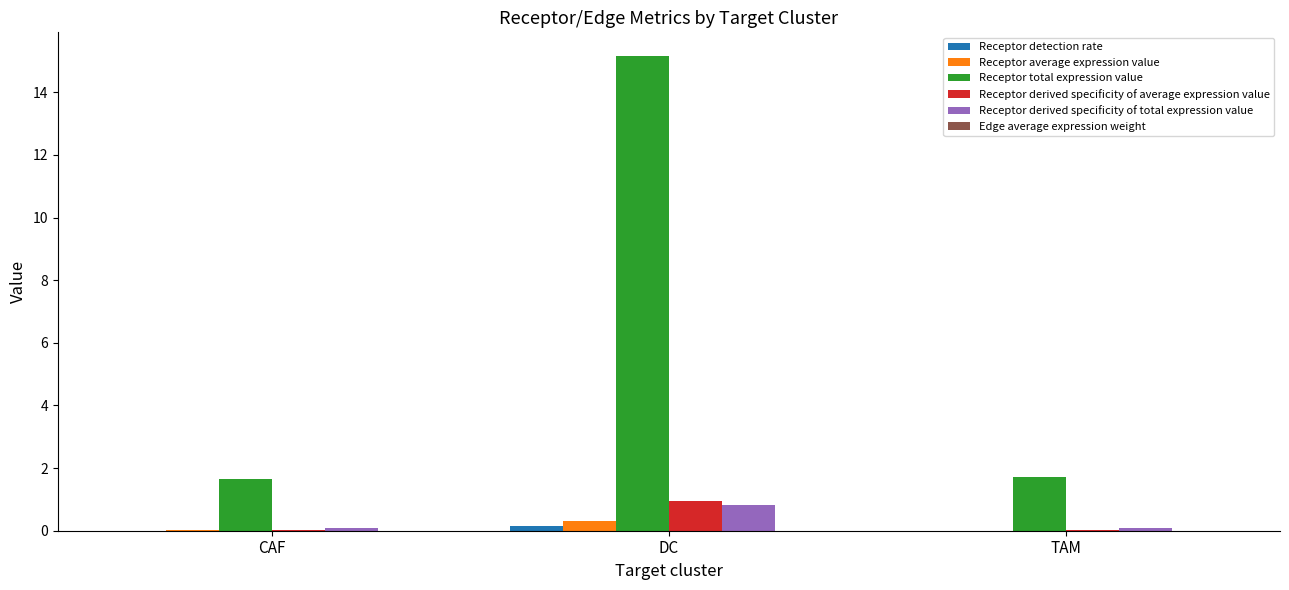

Are the bars grouped side by side (vs. stacked)?

Yes